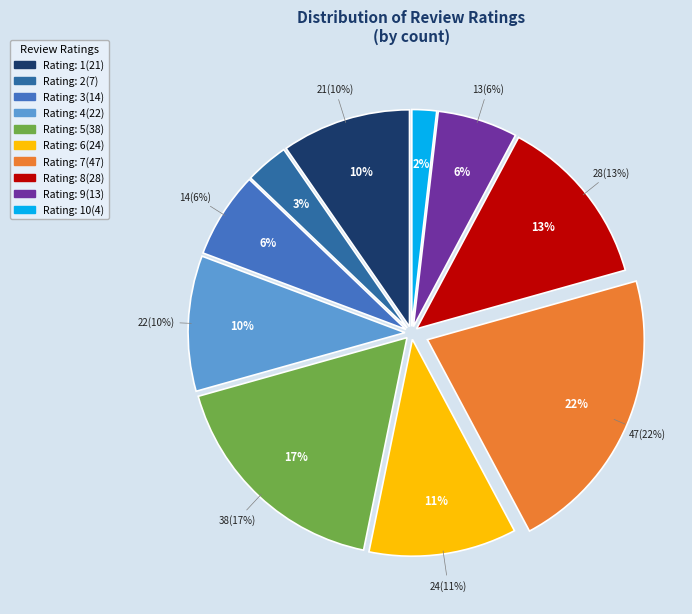

How many slices are in this pie chart?

10